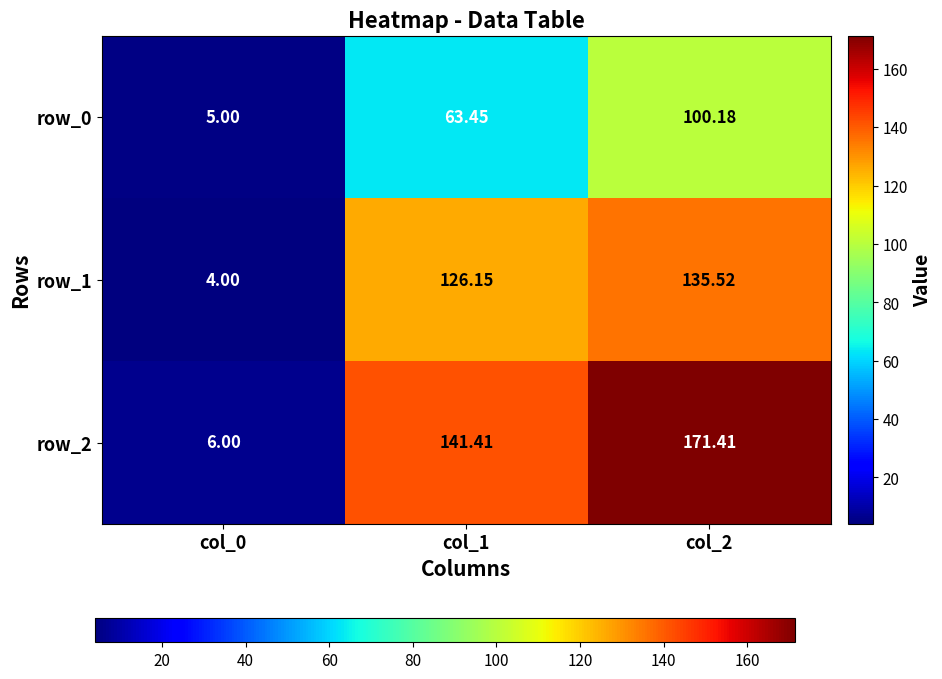

What is the total value across all series at col_2?

407.1